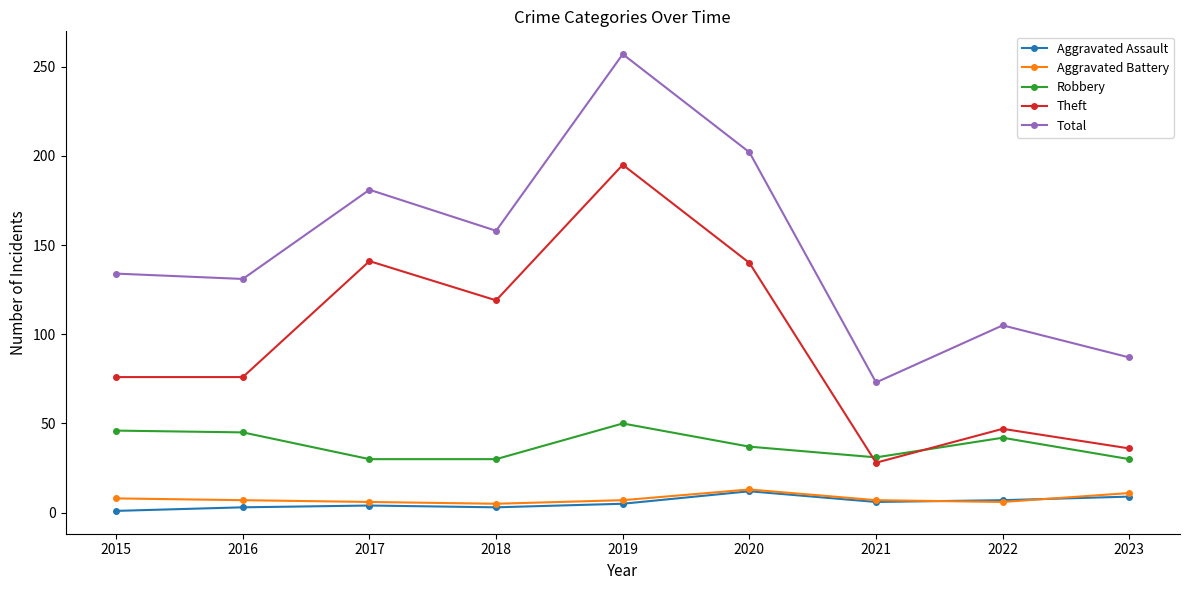

True or false: Aggravated Assault and Robbery cross at least once.

False